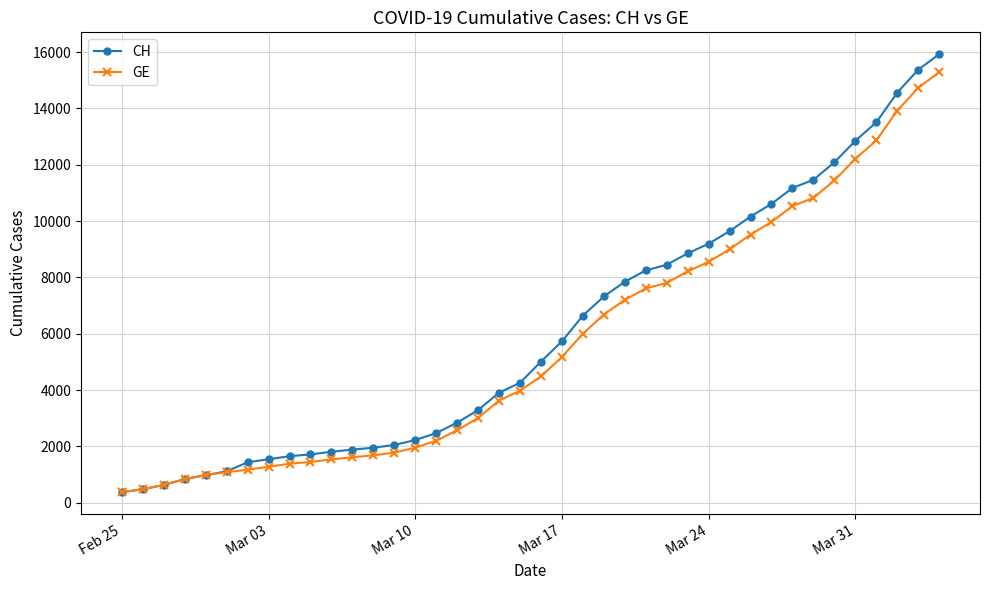

What is the minimum value shown in the chart?

375